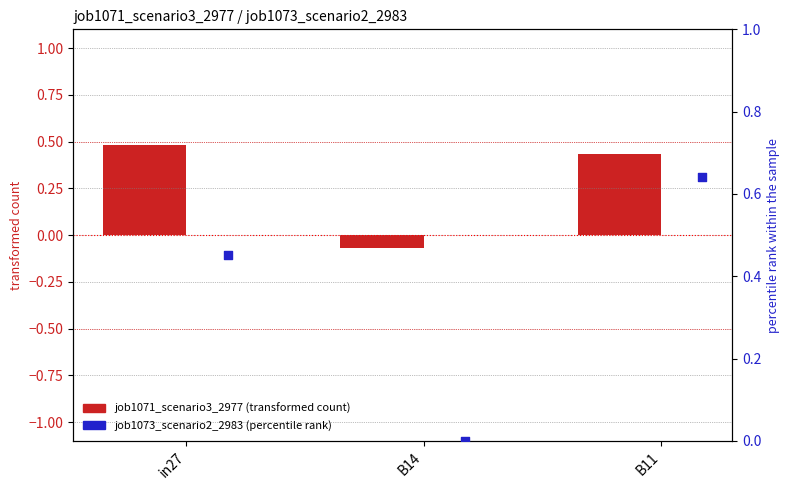

Which series contains the highest Y value?

job1073_scenario2_2983